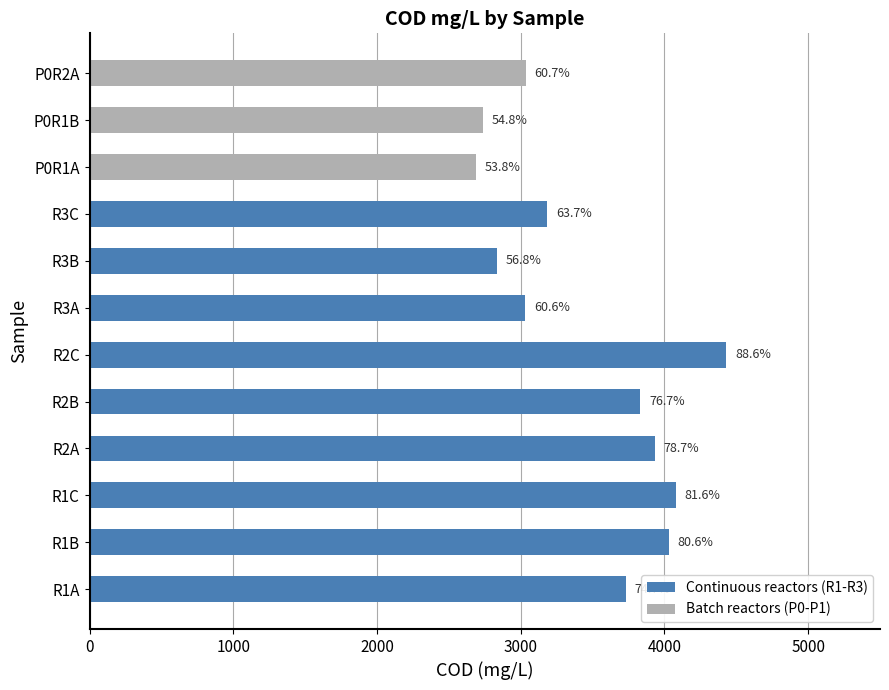

What is the sum of all values?

41564.4